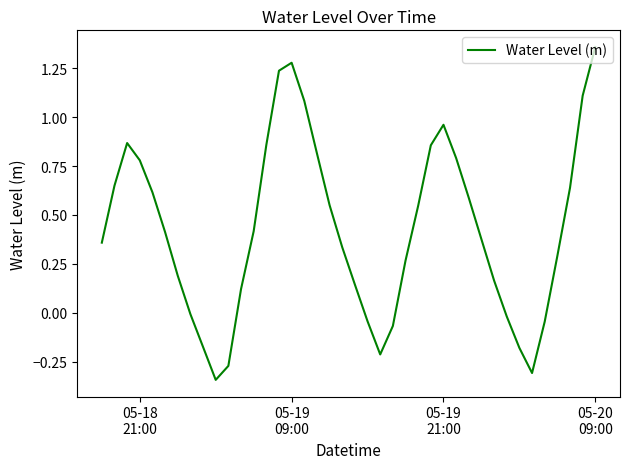

What is the difference between the maximum and minimum values?

1.7